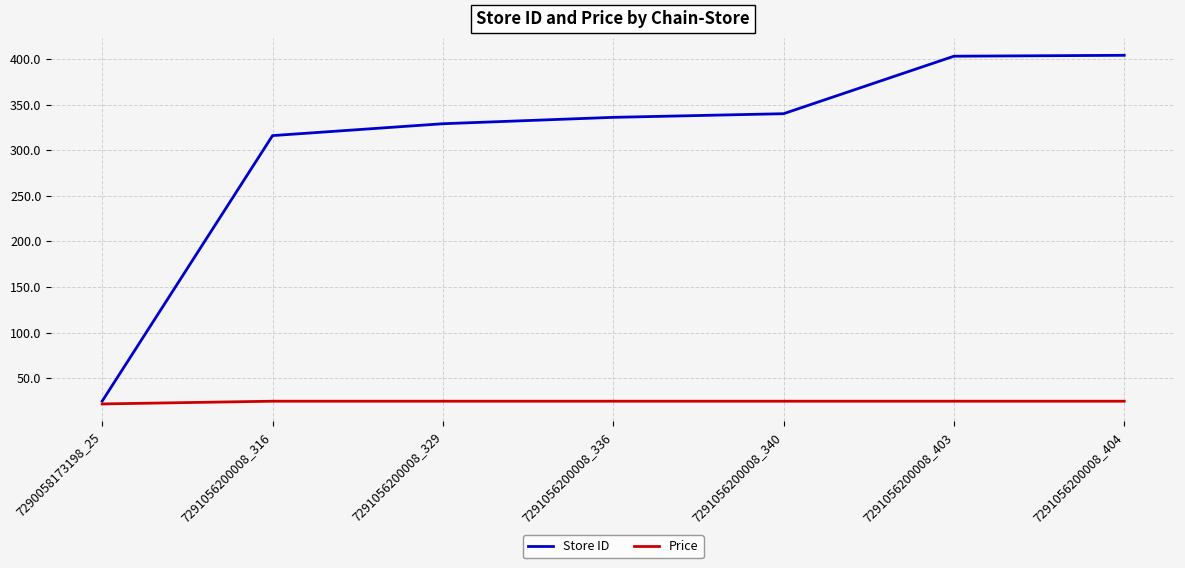

Which series has the largest total across all categories?

Store ID